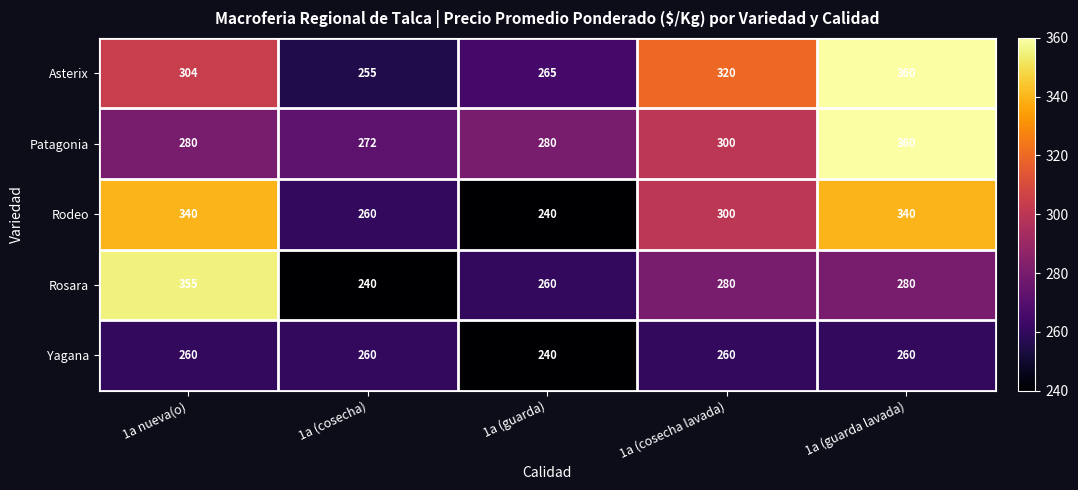

Which category has the lowest value in the Patagonia series?

1a (cosecha)